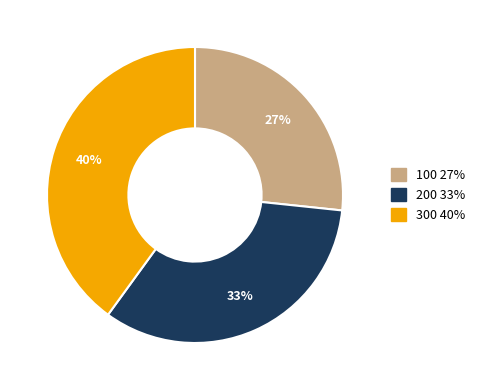

To the nearest percent, what portion does 200 represent?

33%